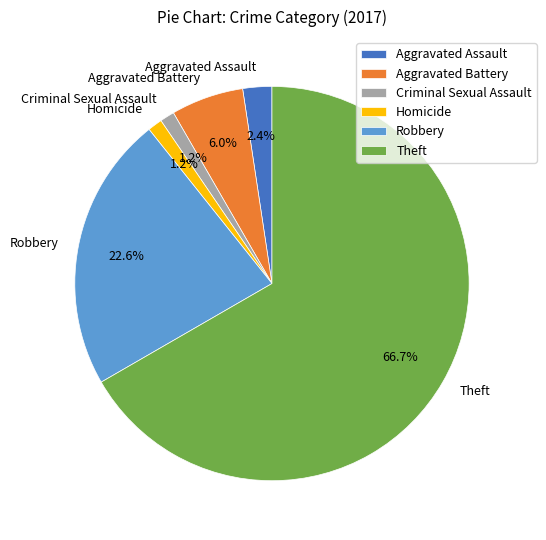

How many slices are in this pie chart?

6